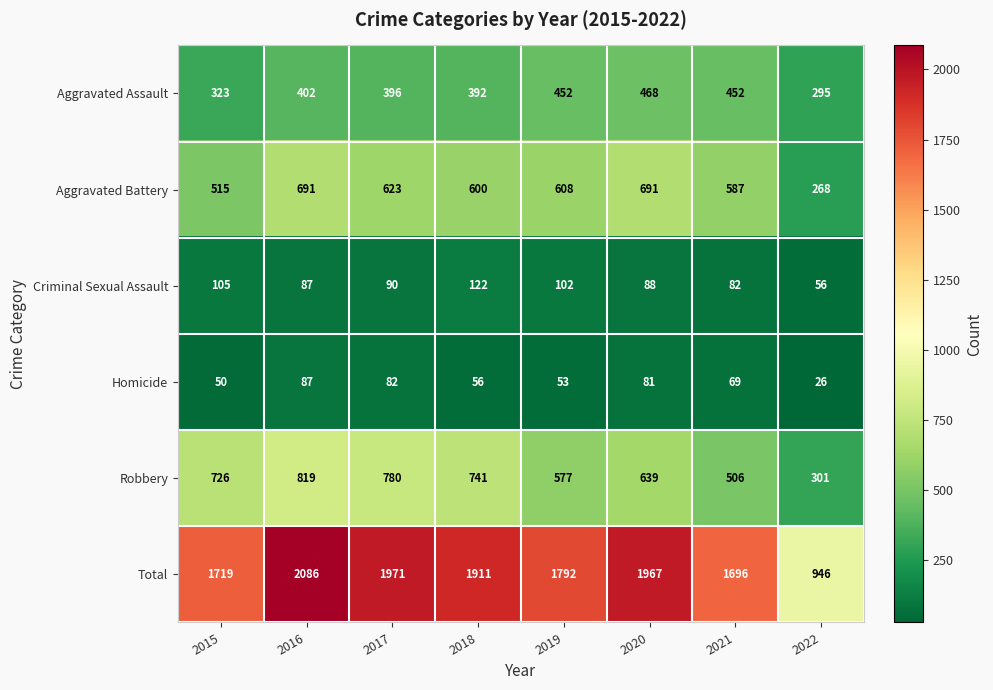

At which label does Criminal Sexual Assault first exceed 90?

2015